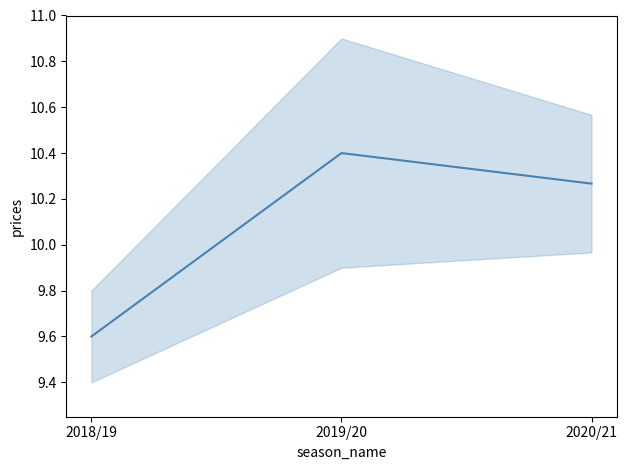

Reading left to right, list all the values displayed in this chart.

9.6	10.4	10.3